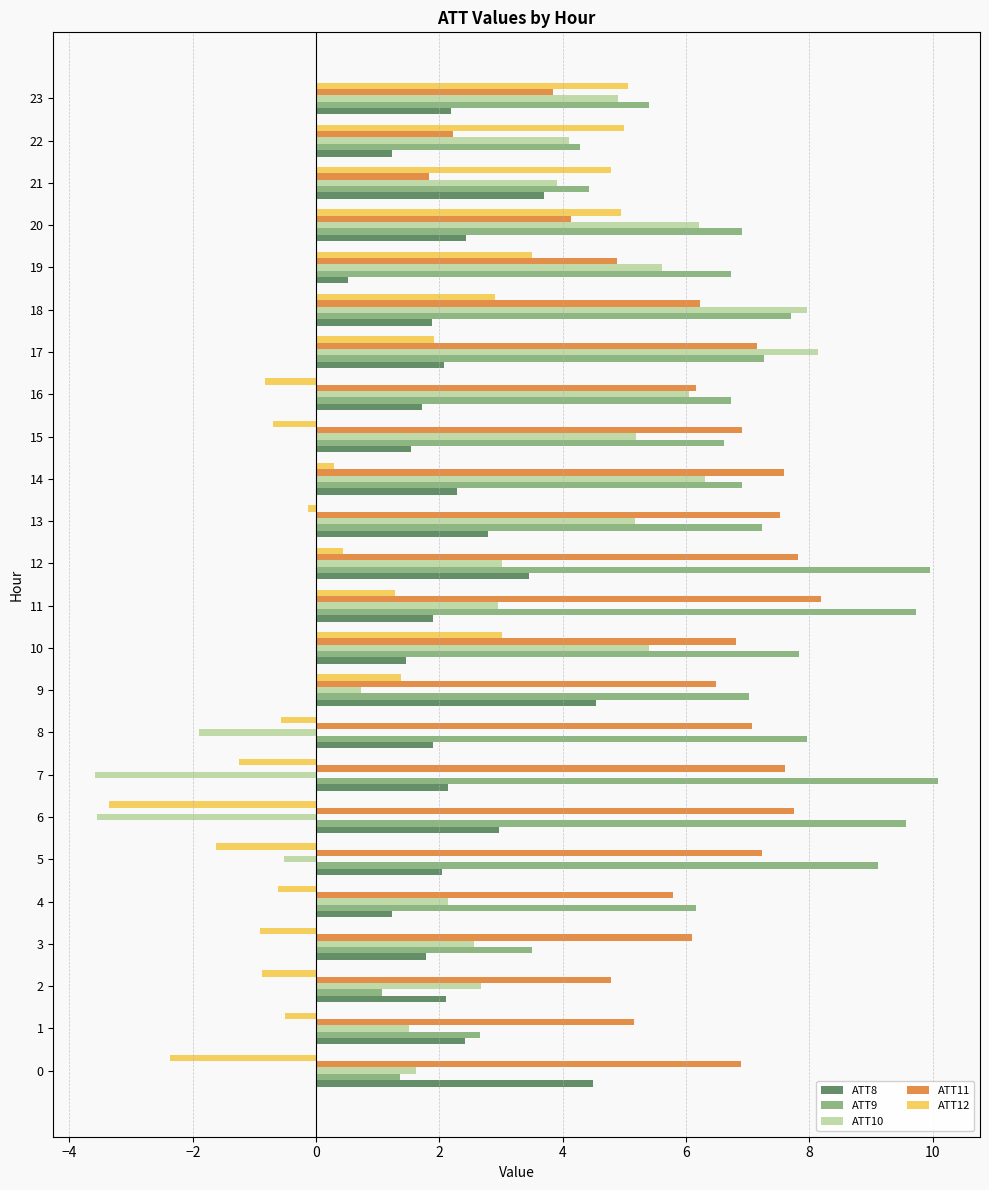

At which label is ATT10 closest to 2?

4